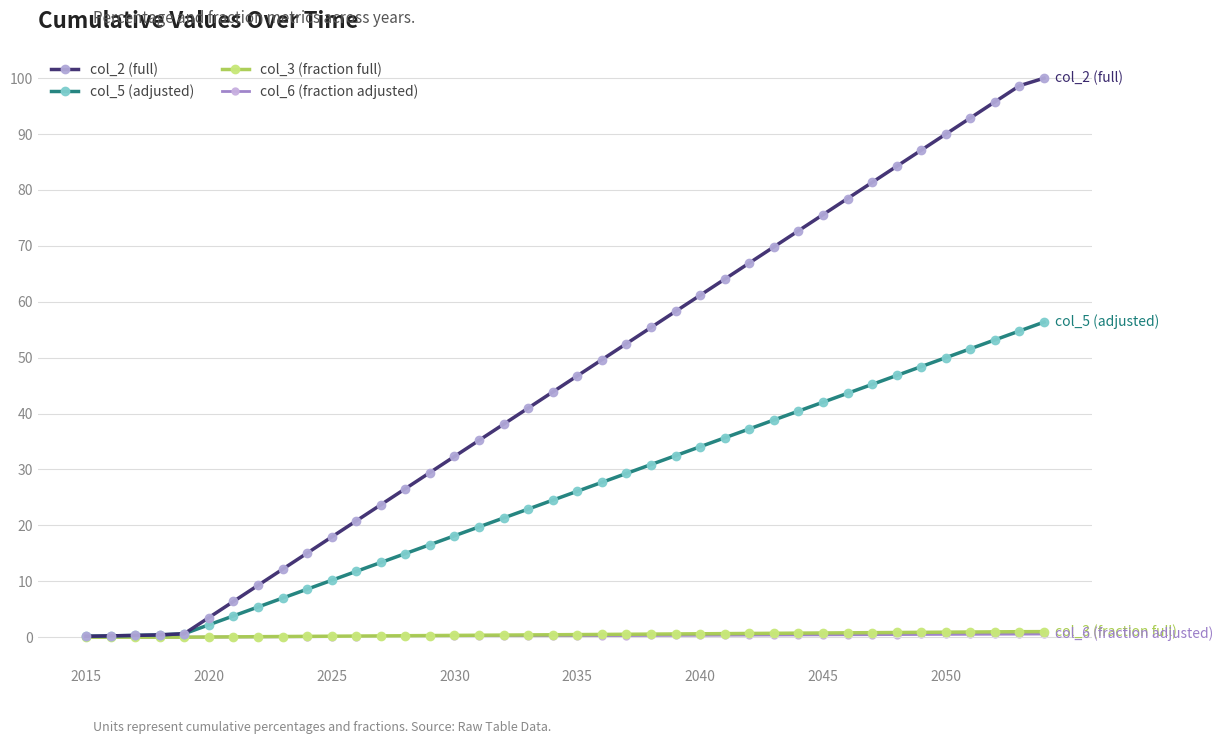

Which series has the widest spread of values?

col_2 (full)